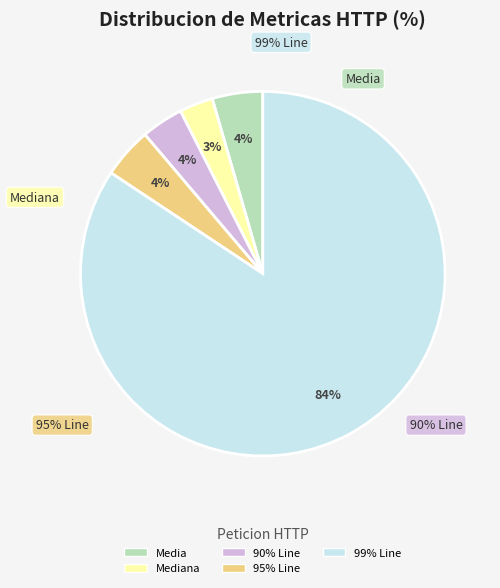

What is the ratio of the value at Mediana to the value at 95% Line?

0.7